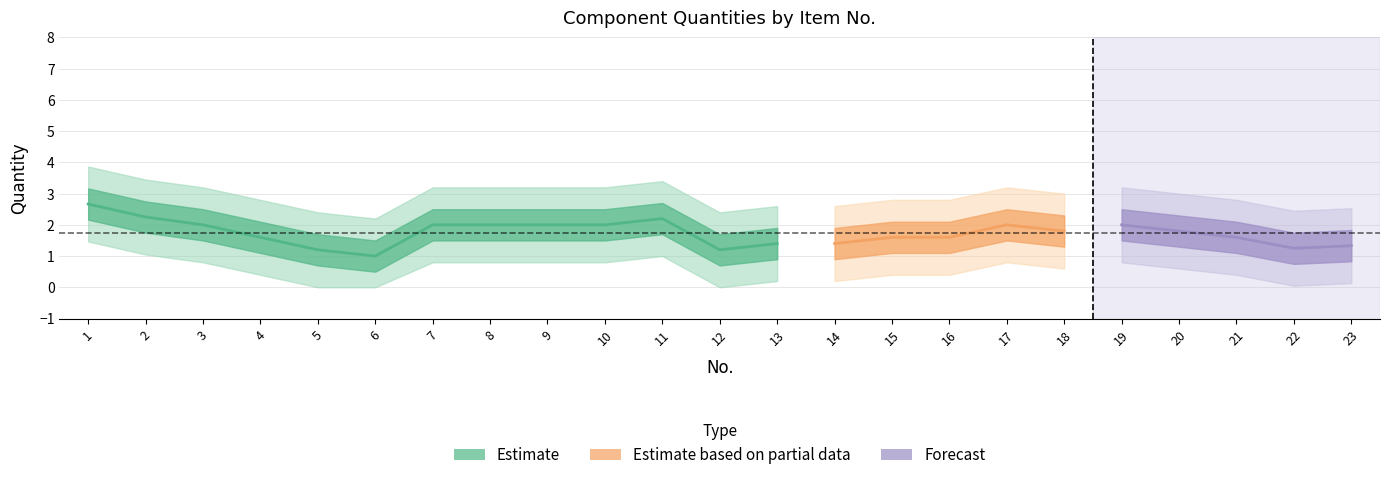

How many values are between 1 and 2?

19